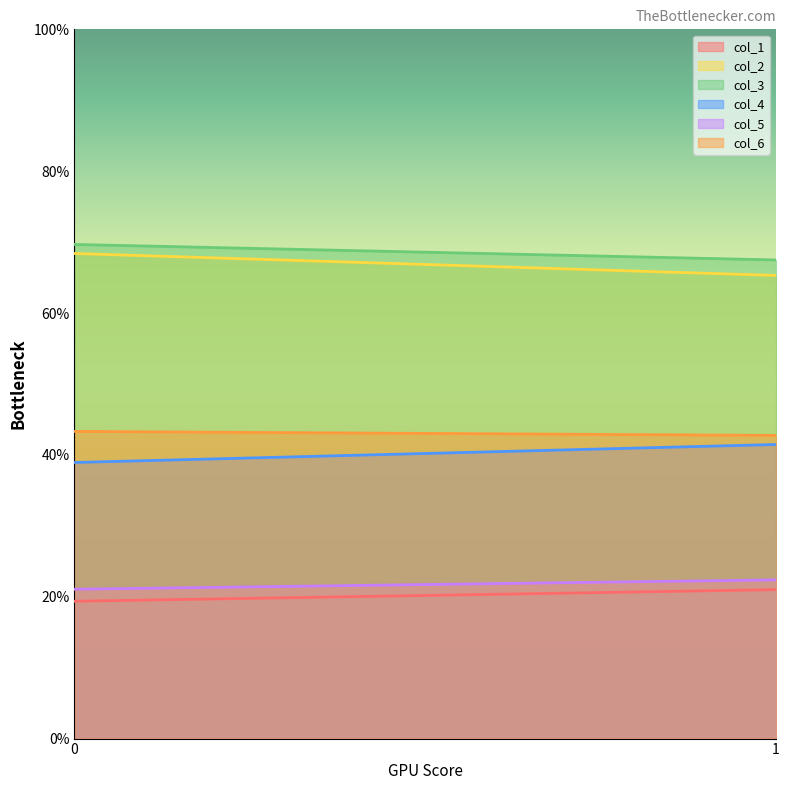

Is it true that col_4 equals 57.6 at 1?

False